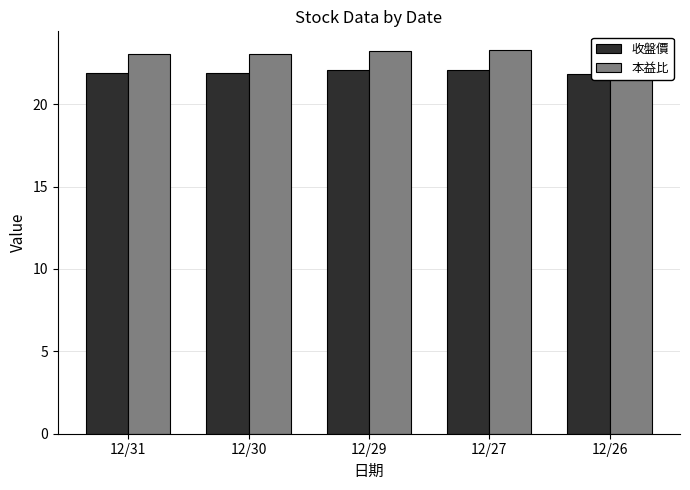

Count the 收盤價 values in the range 21 to 22.

3